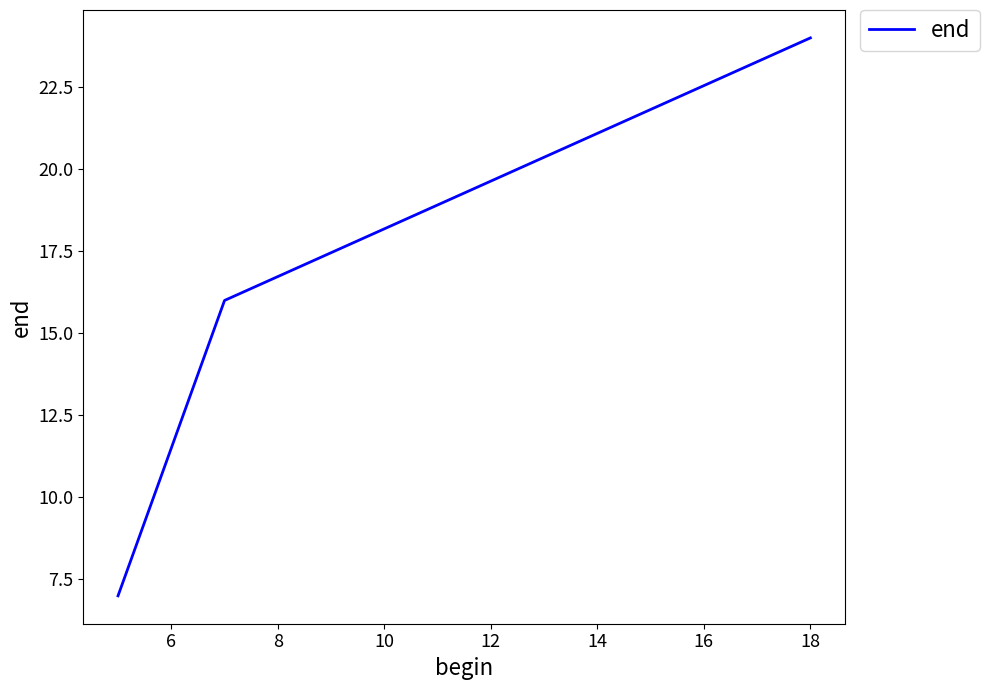

How many series are shown in this chart?

1